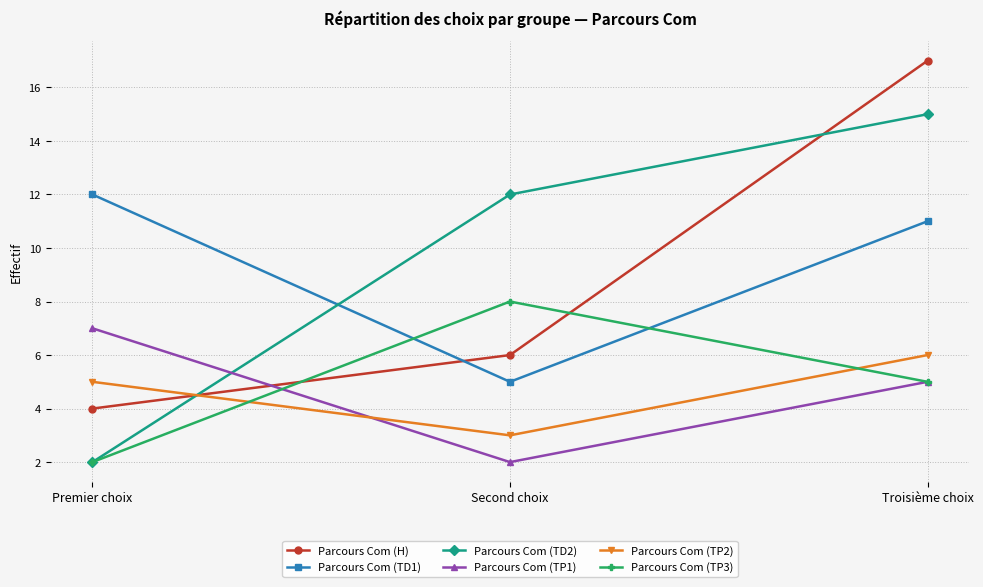

What is the total value across all series at Premier choix?

32